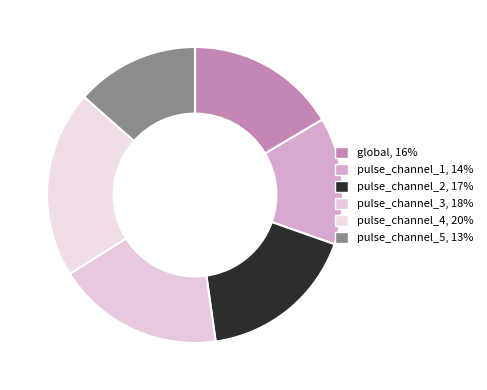

Between pulse_channel_5 and pulse_channel_4, which is larger?

pulse_channel_4